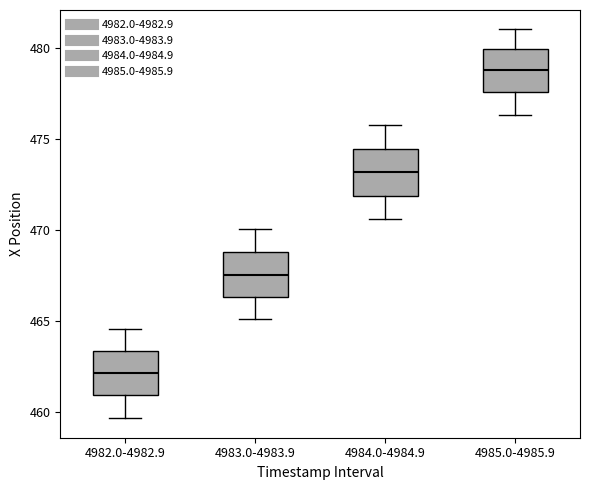

Which box's median line is the highest?

4985.0-4985.9